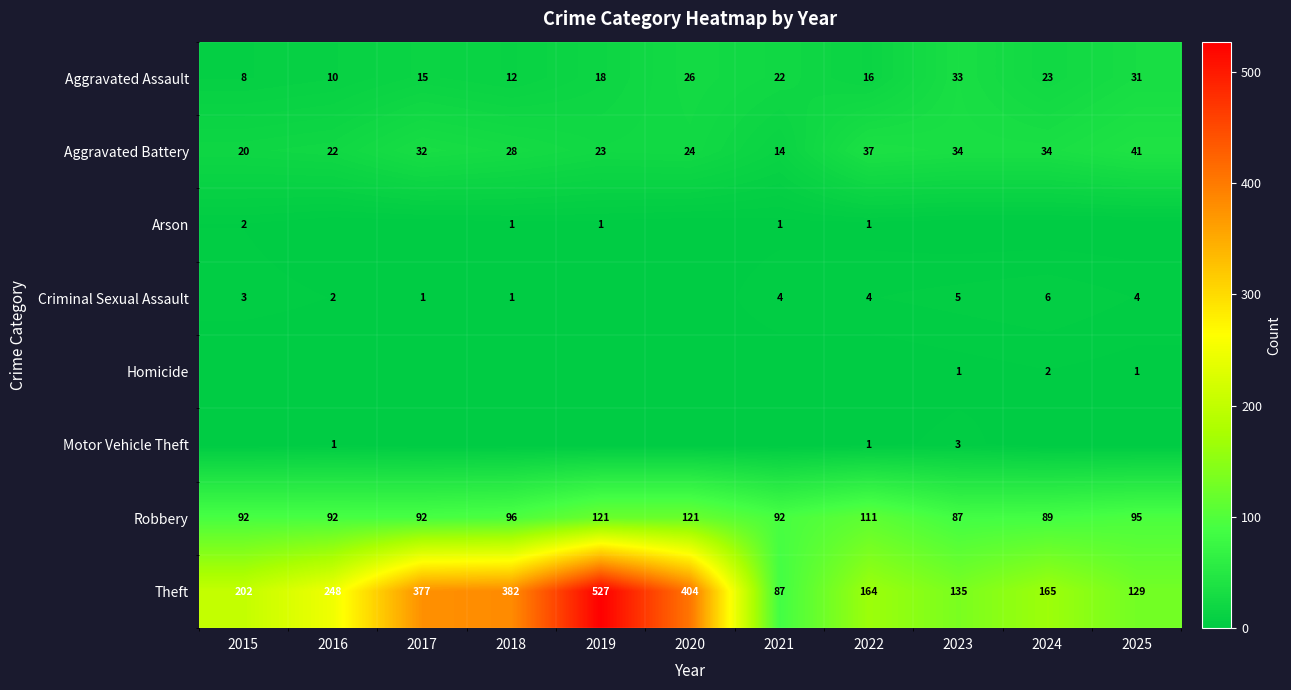

Is the value of Aggravated Battery at 2015 greater than the value of Criminal Sexual Assault at 2015?

Yes